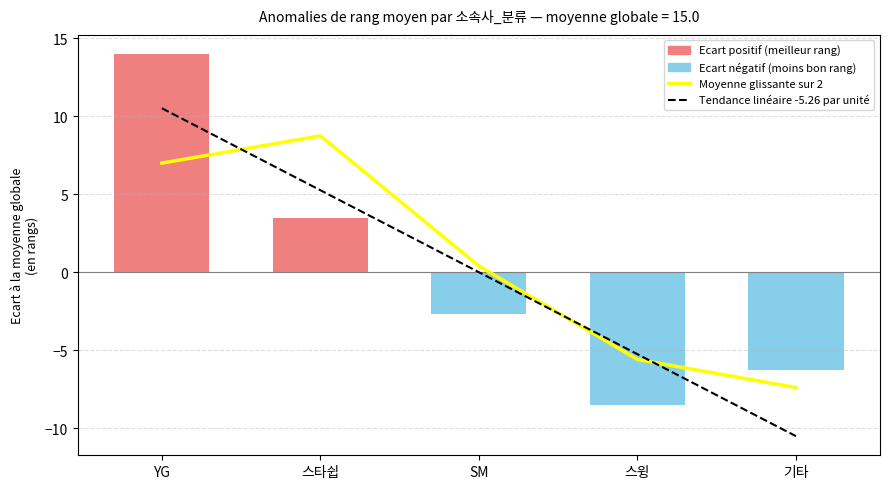

What is the label of the 5th bar from the right?

YG